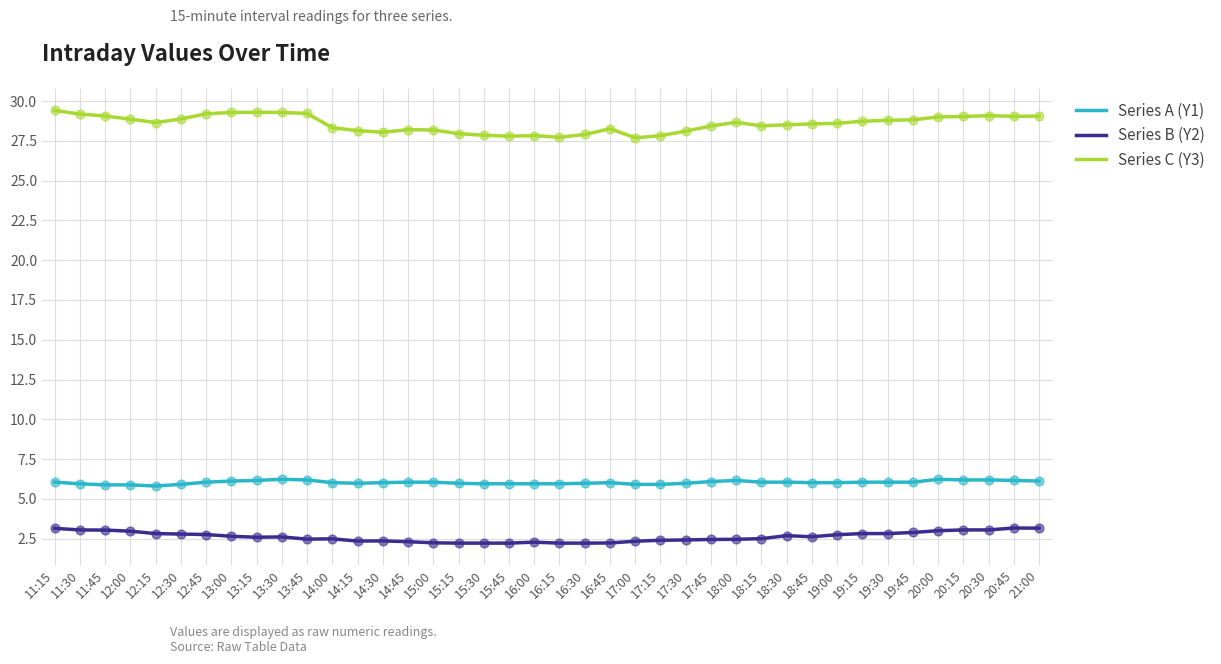

Which series has the largest range (max minus min)?

Series C (Y3)